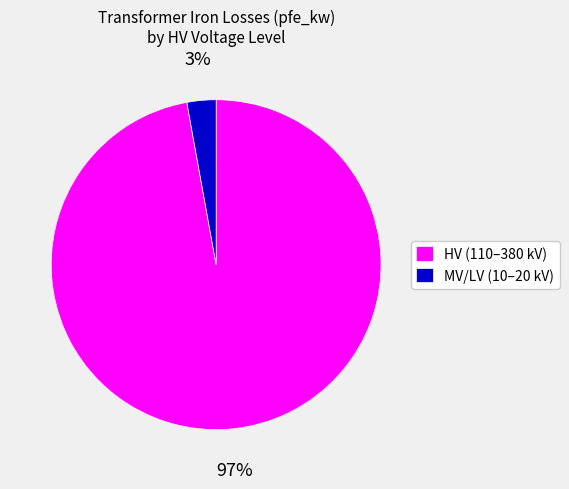

Is the sum of MV/LV (10–20 kV) and HV (110–380 kV) greater than half?

Yes